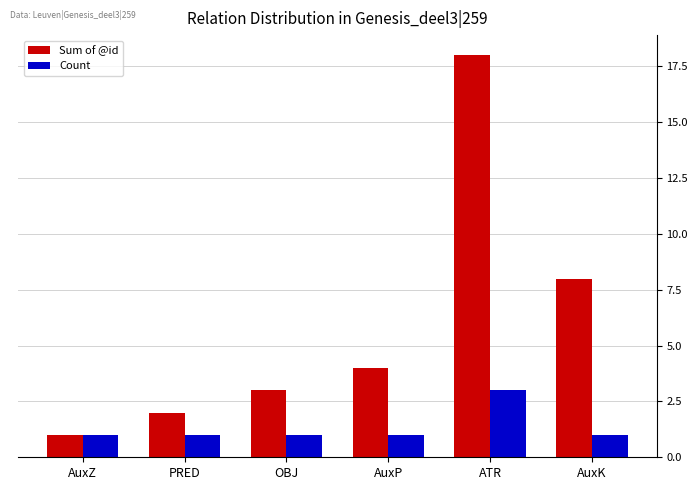

Count the number of data series in this chart.

2